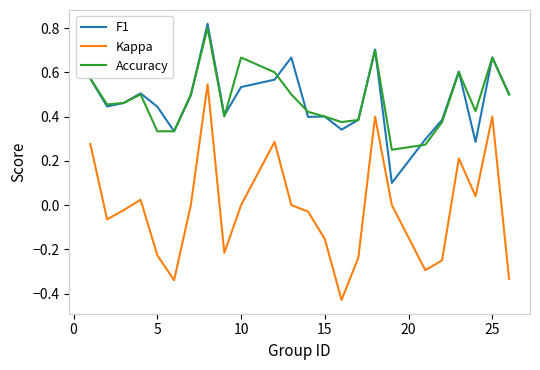

True or false: Kappa and Accuracy cross at least once.

False